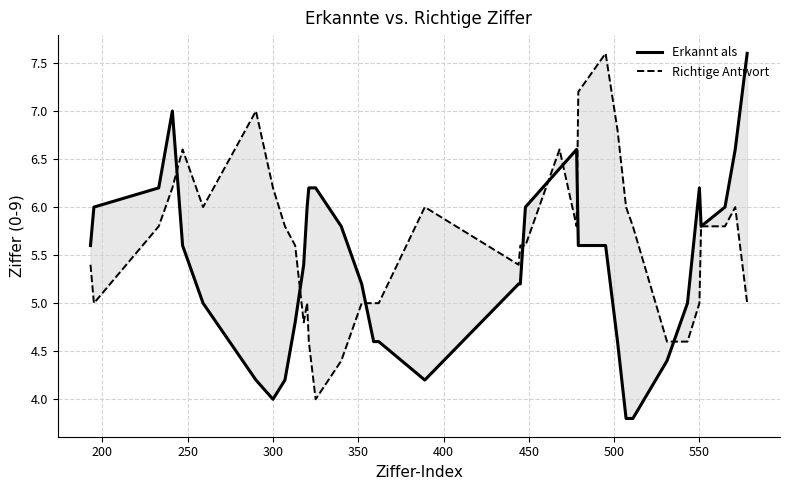

What is the difference between the second highest and minimum values in the Richtige Antwort series?

3.2